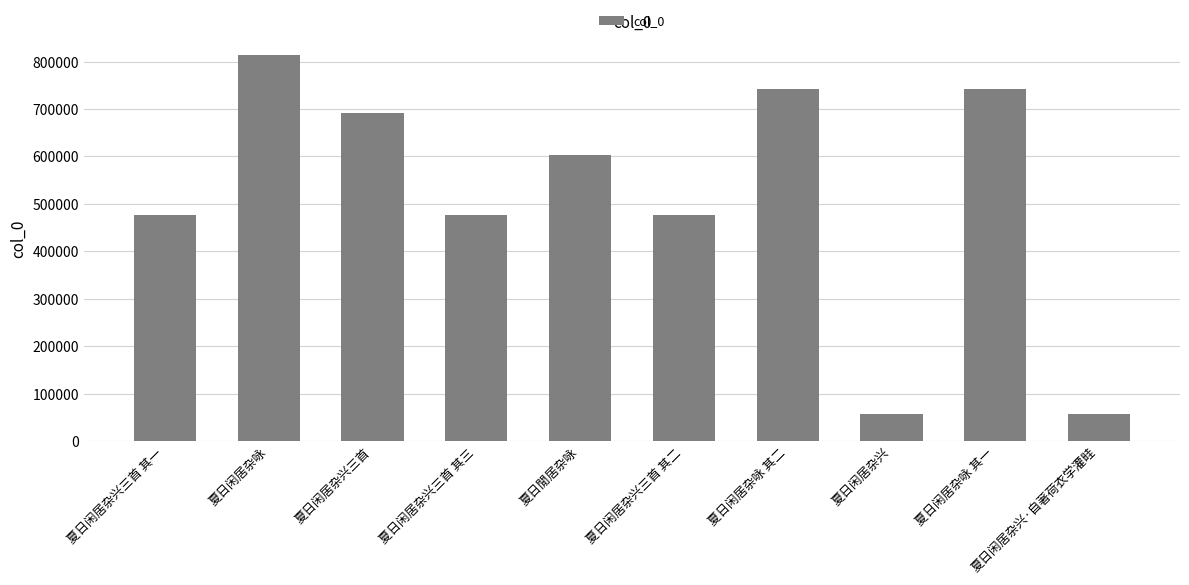

What is the difference between the maximum and minimum values?

756089